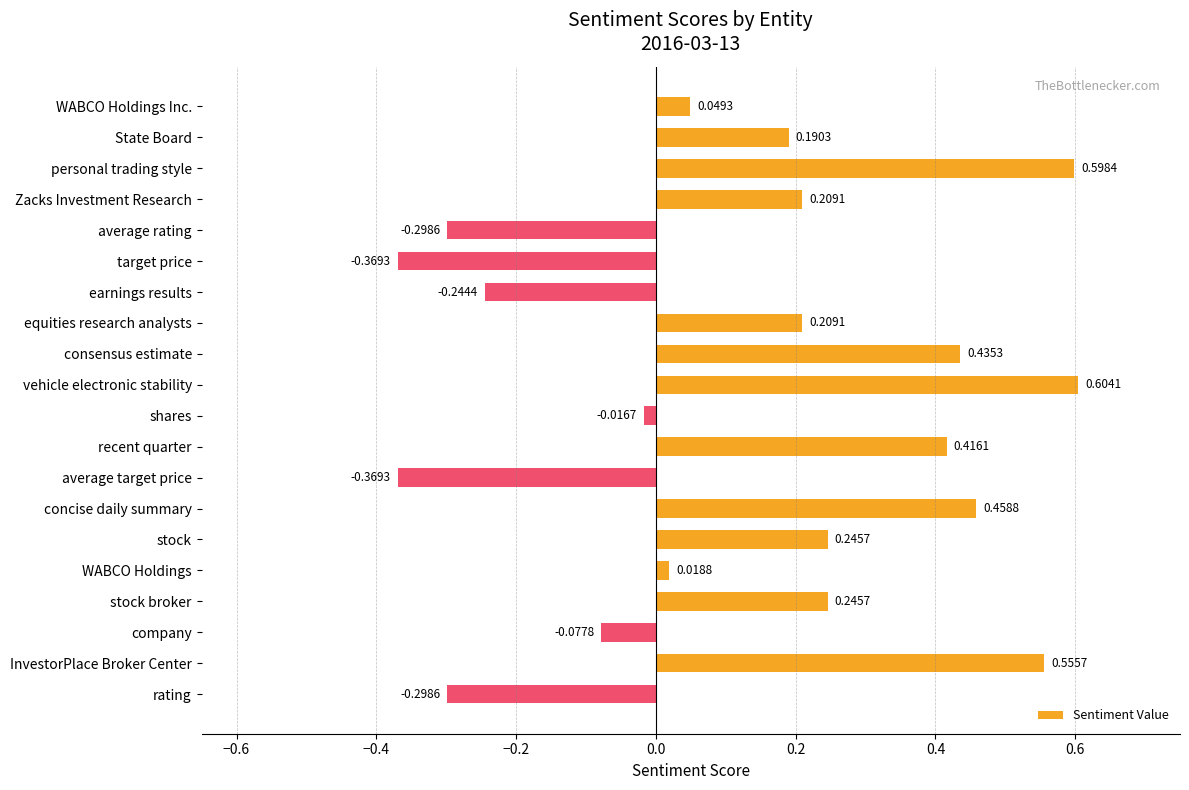

What is the label of the 17th bar from the bottom?

Zacks Investment Research